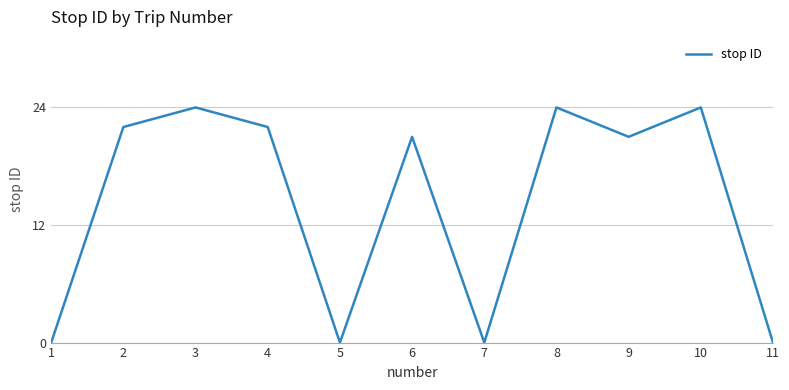

The value at 8 is 24. True or false?

True